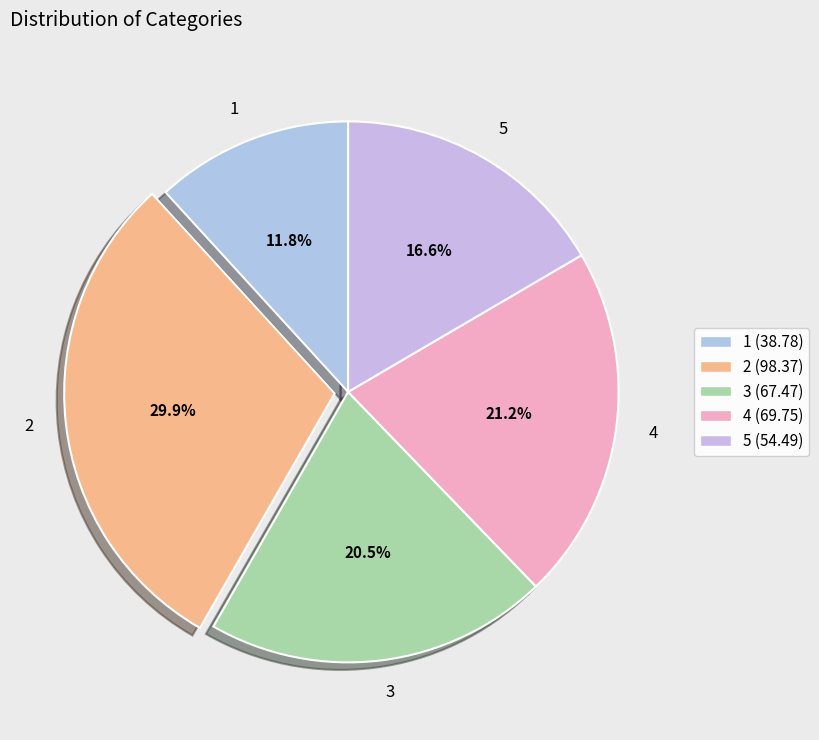

To the nearest percent, what is the difference between the largest and smallest slice percentages?

18%